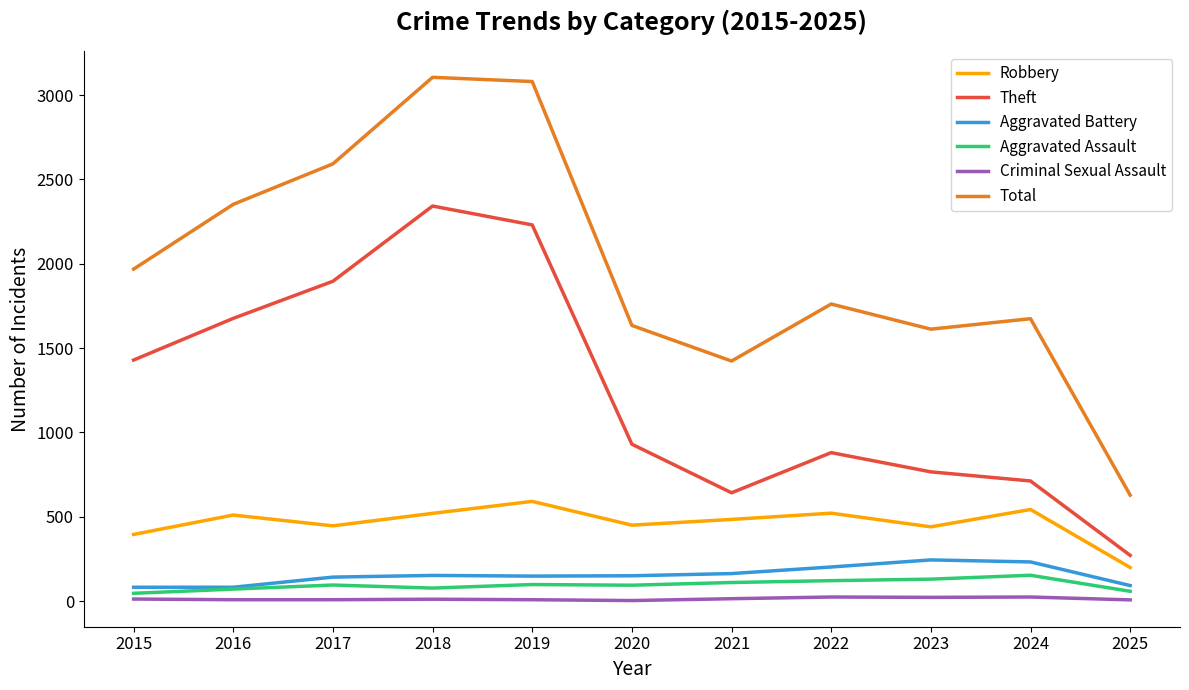

True or false: Aggravated Assault and Criminal Sexual Assault intersect in this chart.

False